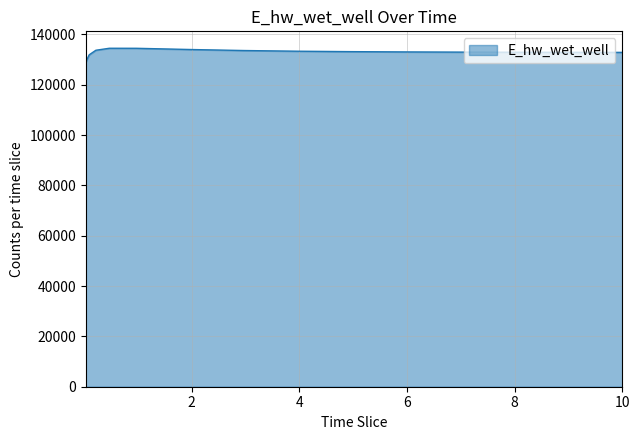

What is the smallest value displayed?

129017.9